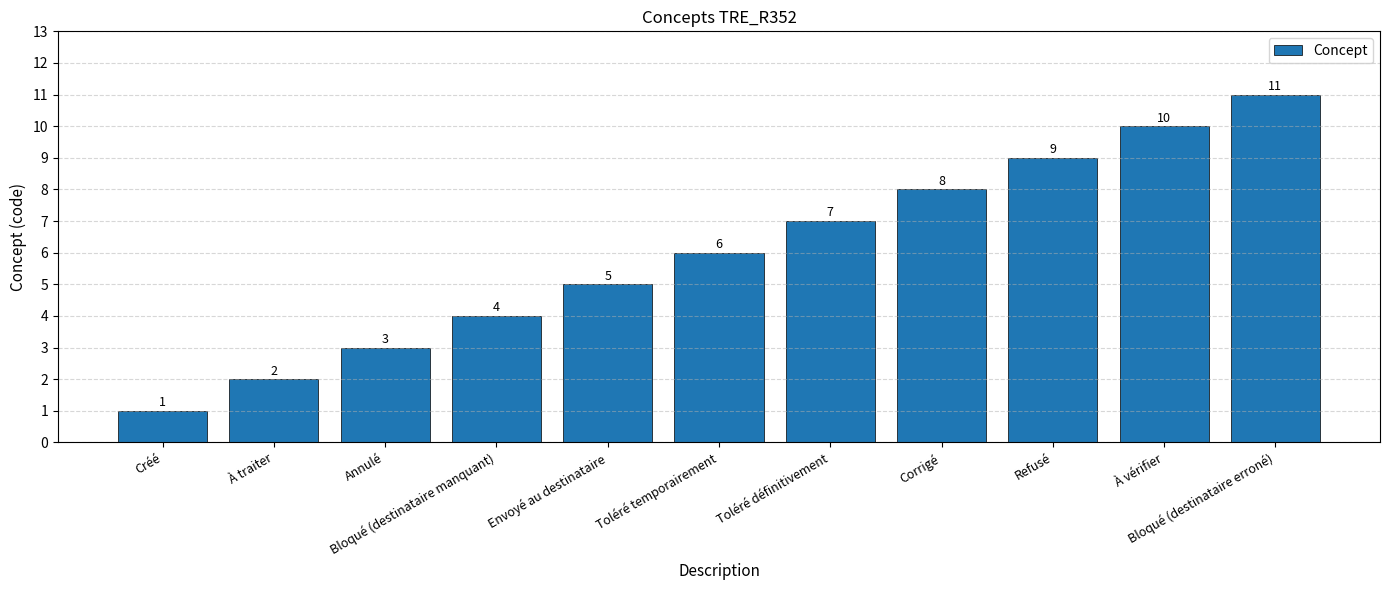

Are the bars grouped side by side (vs. stacked)?

No